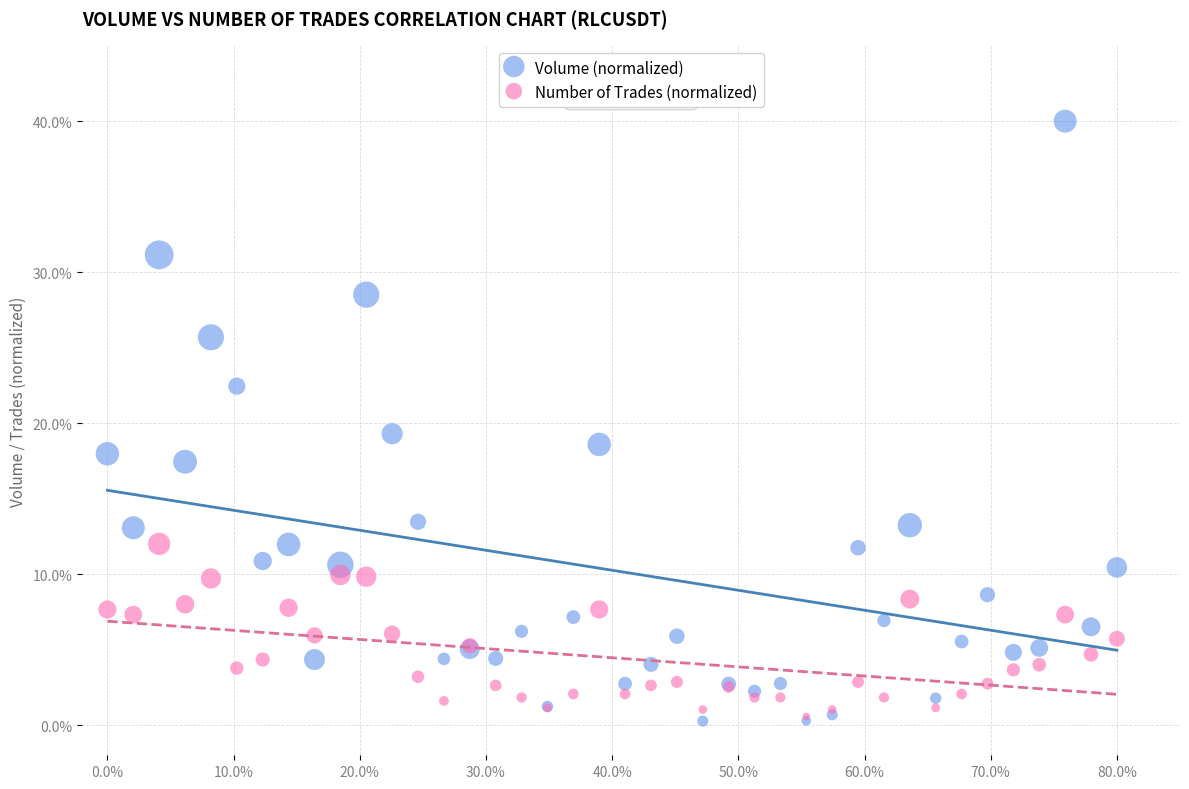

In the Volume (normalized) series, what Y value is closest to 20?

19.3